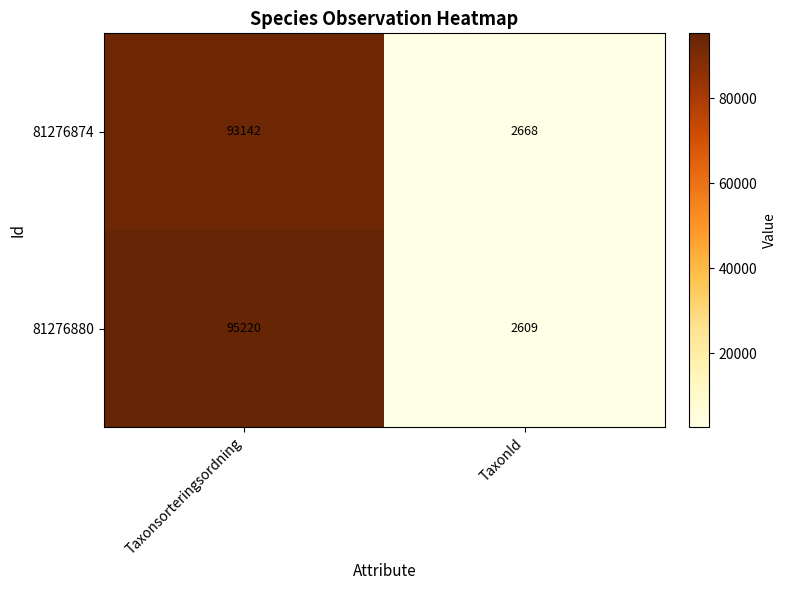

At how many categories does at least one series exceed 59754?

1